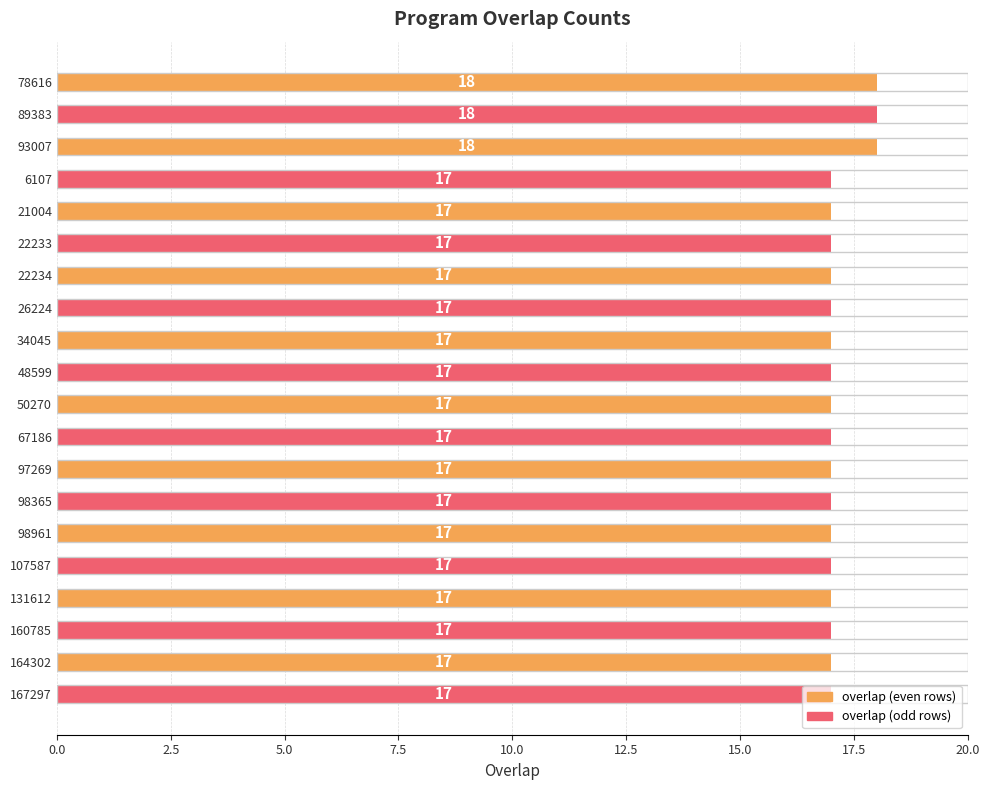

What is the value of the 3rd bar from the top?

18